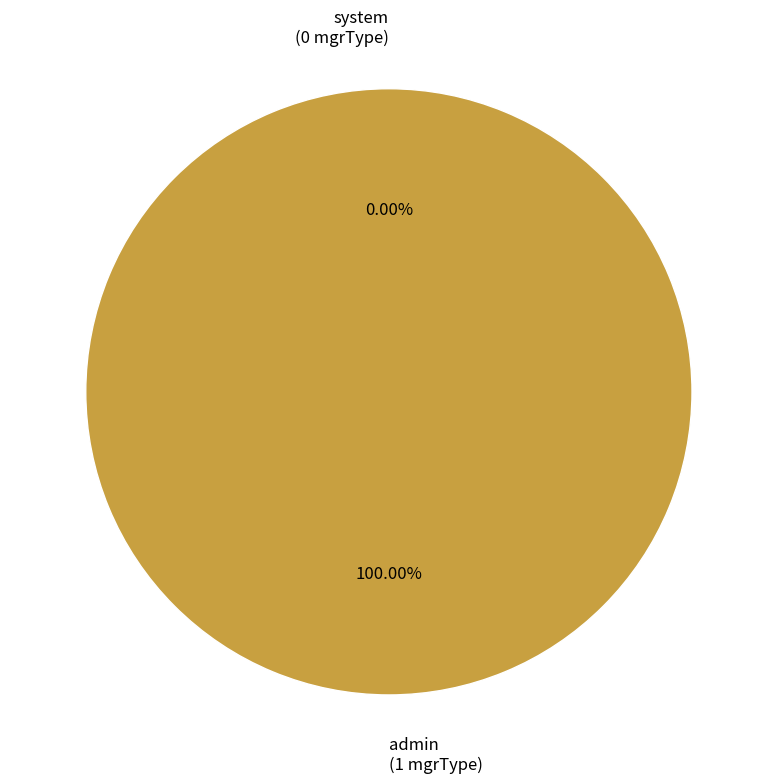

Which has a higher value, admin or system?

admin